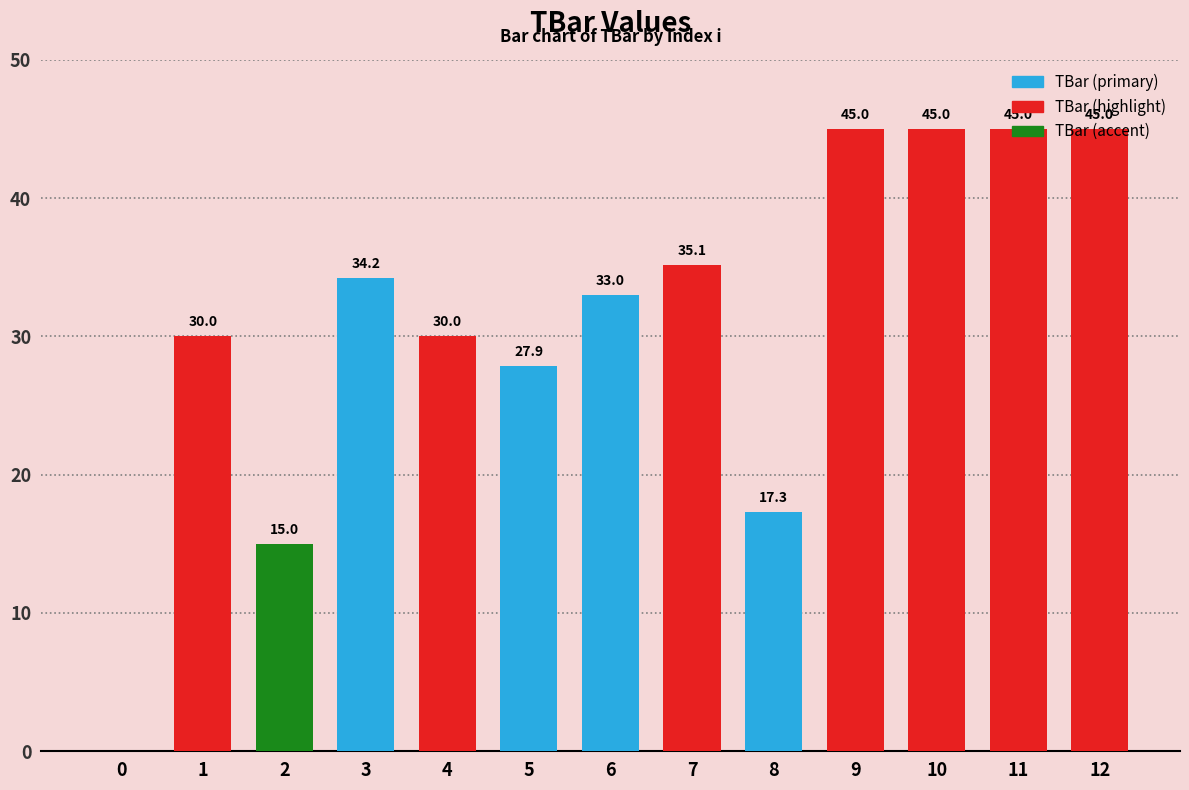

What is the sum of the values at 8 and 1?

47.3